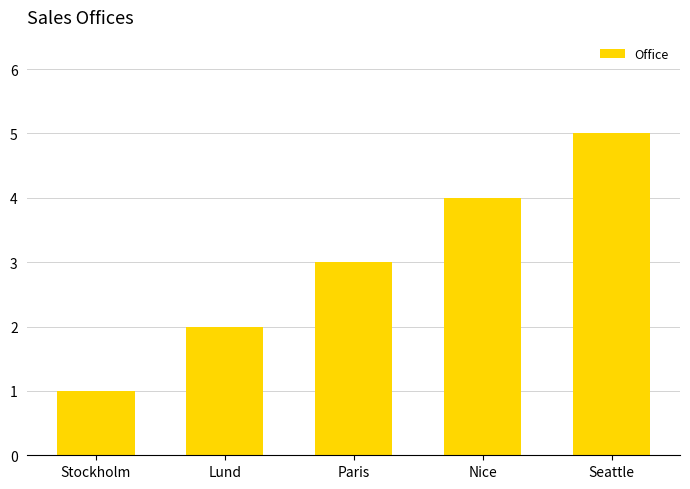

The chart shows a value of 2 at Paris. True or false?

False